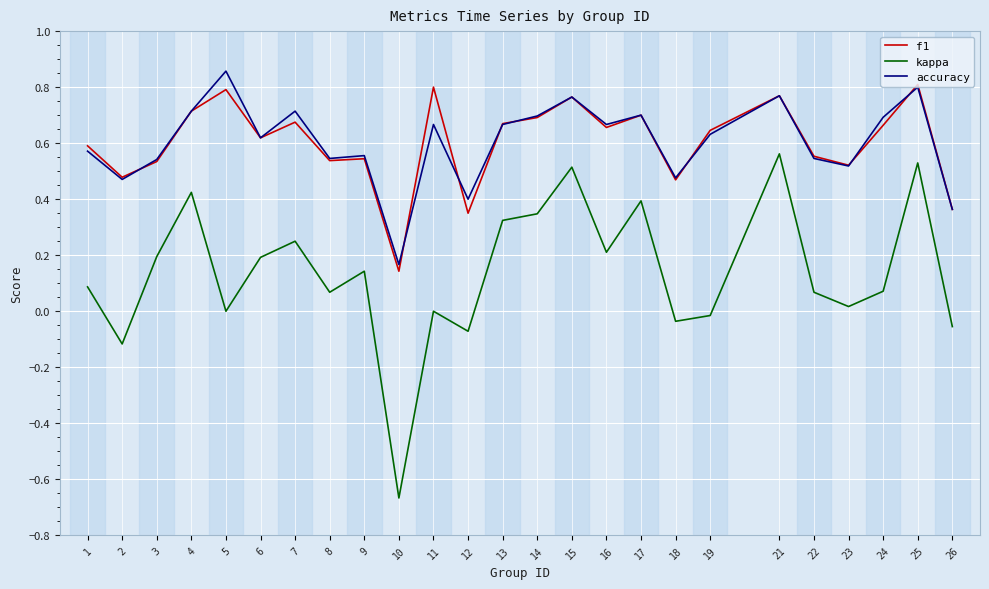

The value of accuracy at 9 is 0.6. True or false?

True